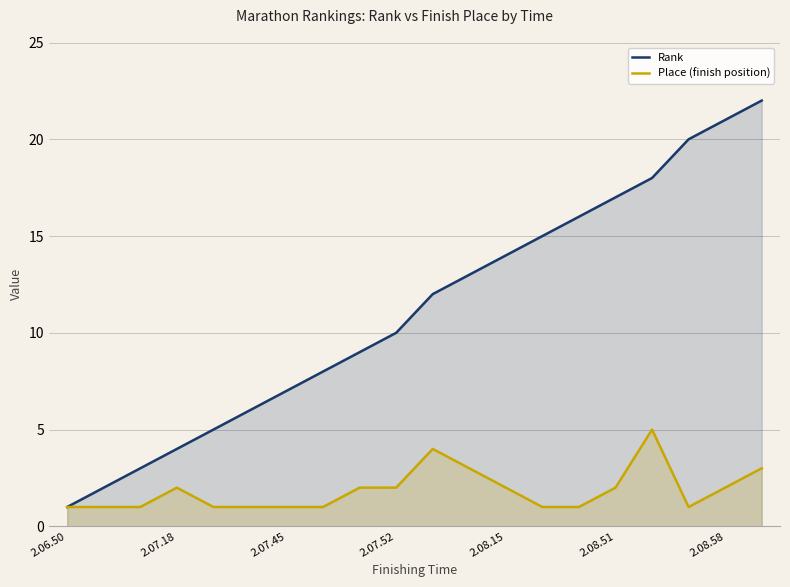

List the series in order of their peak value, lowest first.

Place (finish position), Rank